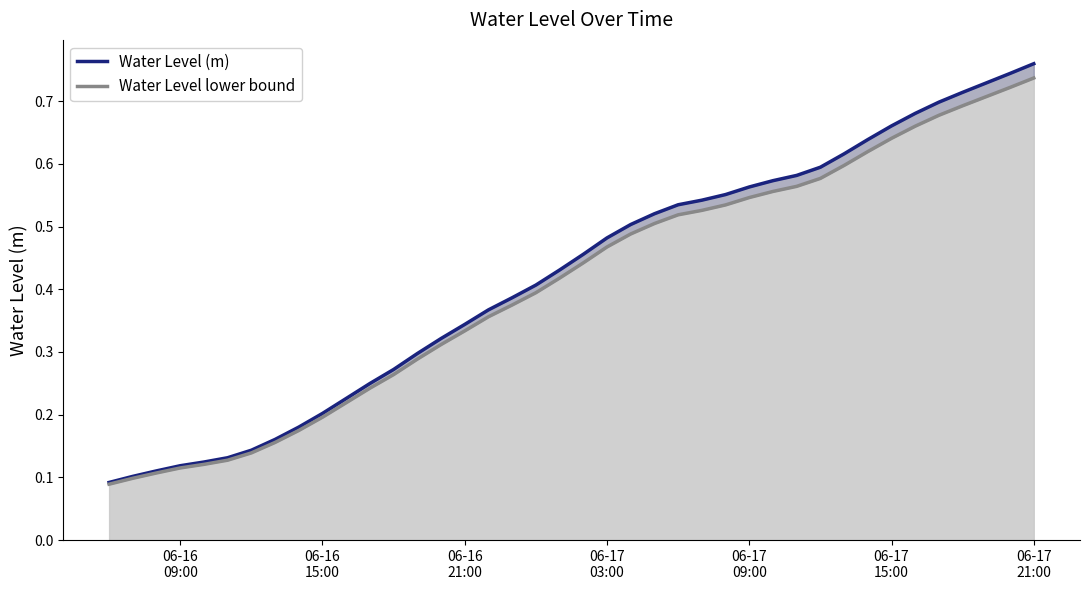

At how many categories does at least one series exceed 0?

40